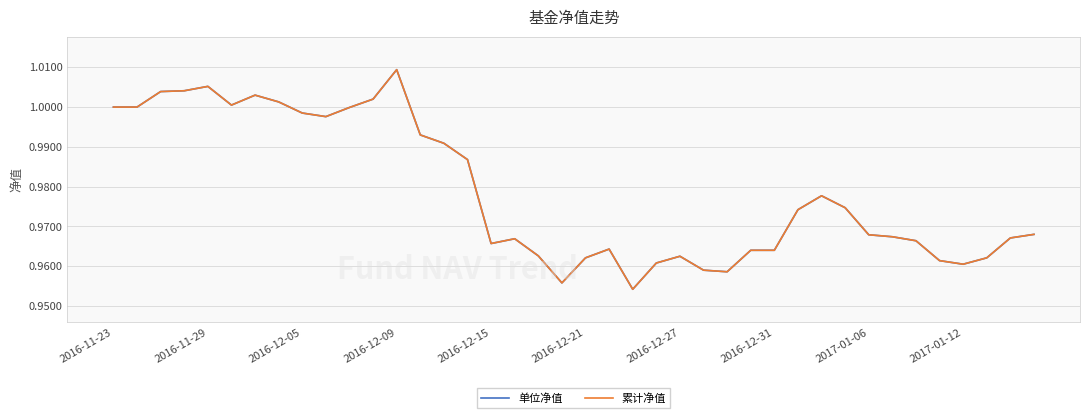

True or false: 单位净值 and 累计净值 intersect in this chart.

False